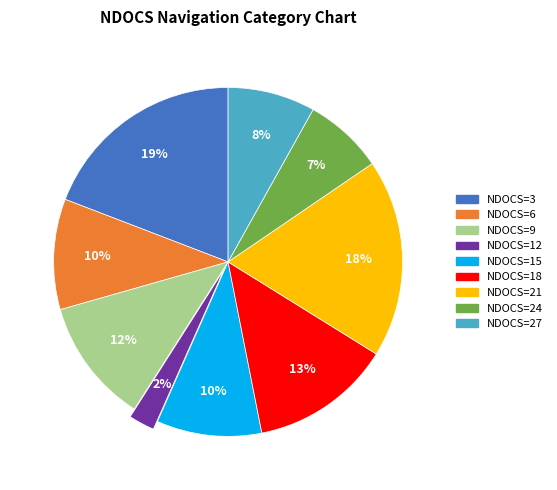

Do NDOCS=9 and NDOCS=21 together represent more than half of the pie?

No